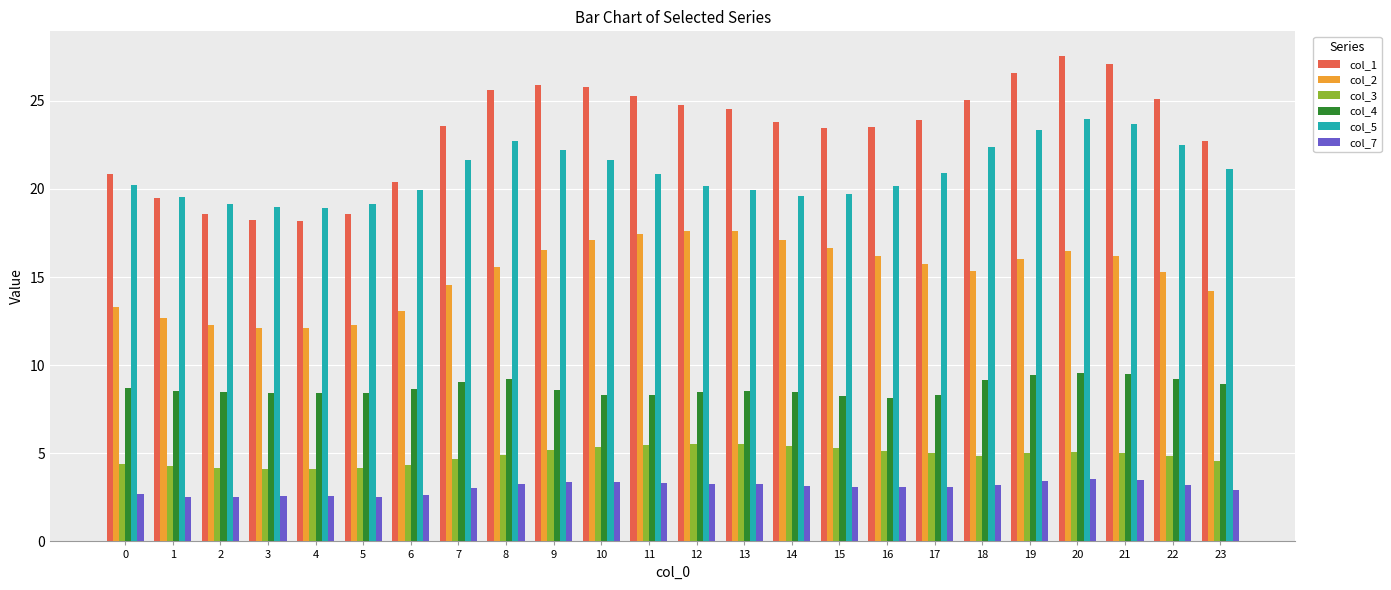

What is the average value of the col_1 series?

23.3